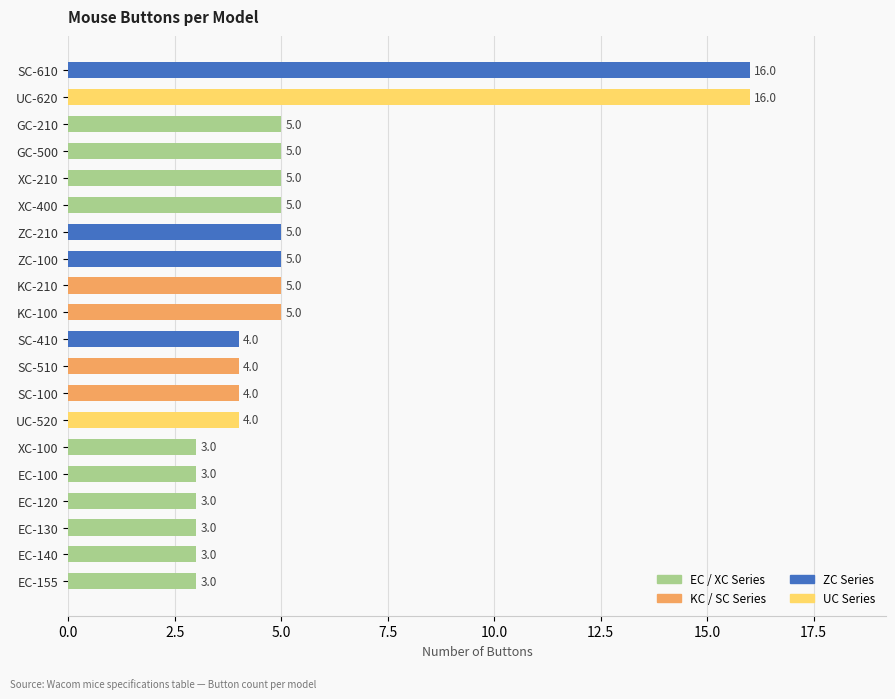

Is it true that the value at SC-610 is 16?

True